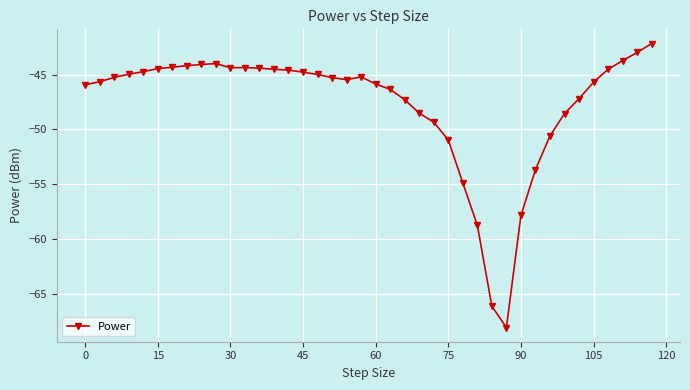

True or false: there are more than 0 points higher than both neighbors.

True